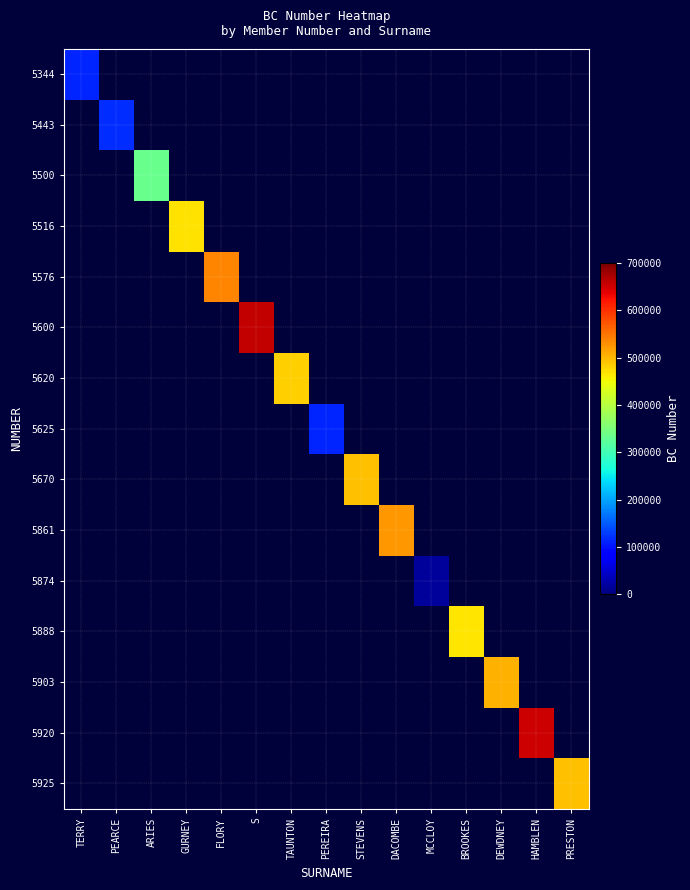

How many data points does each series have?

15